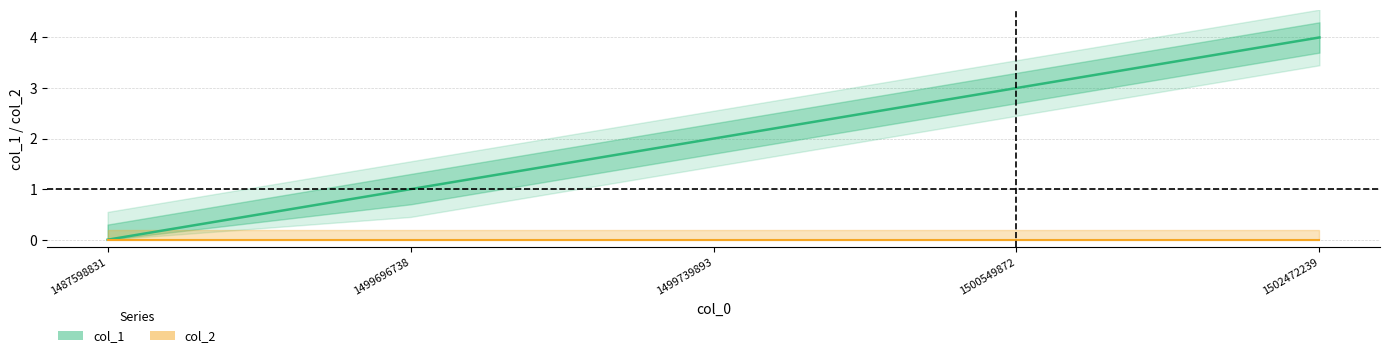

How many series are shown in this chart?

1